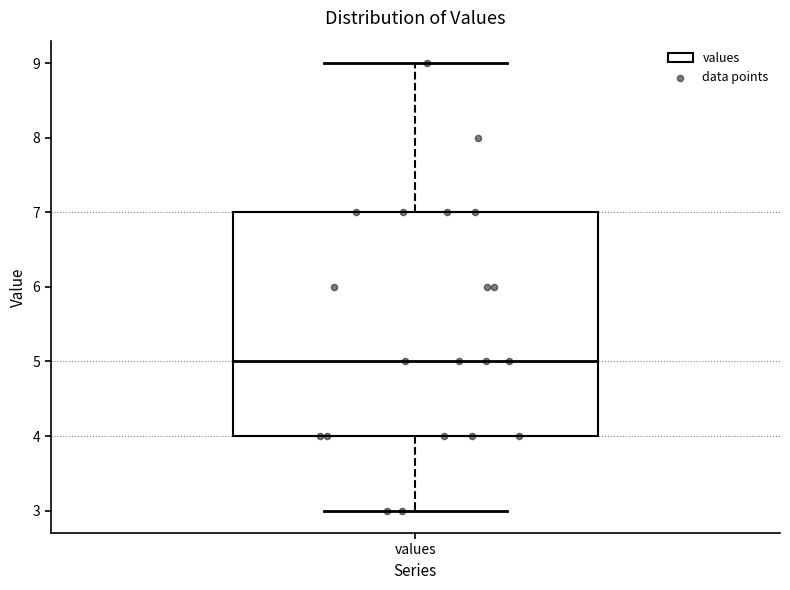

Transcribe this box plot: give where the median line is, the range the box spans, and where the two whiskers end, as read against the y-axis. The values are not printed on the chart, so give them approximately, as read against the axis.

median 5, box 4 to 7, whiskers 3 to 9